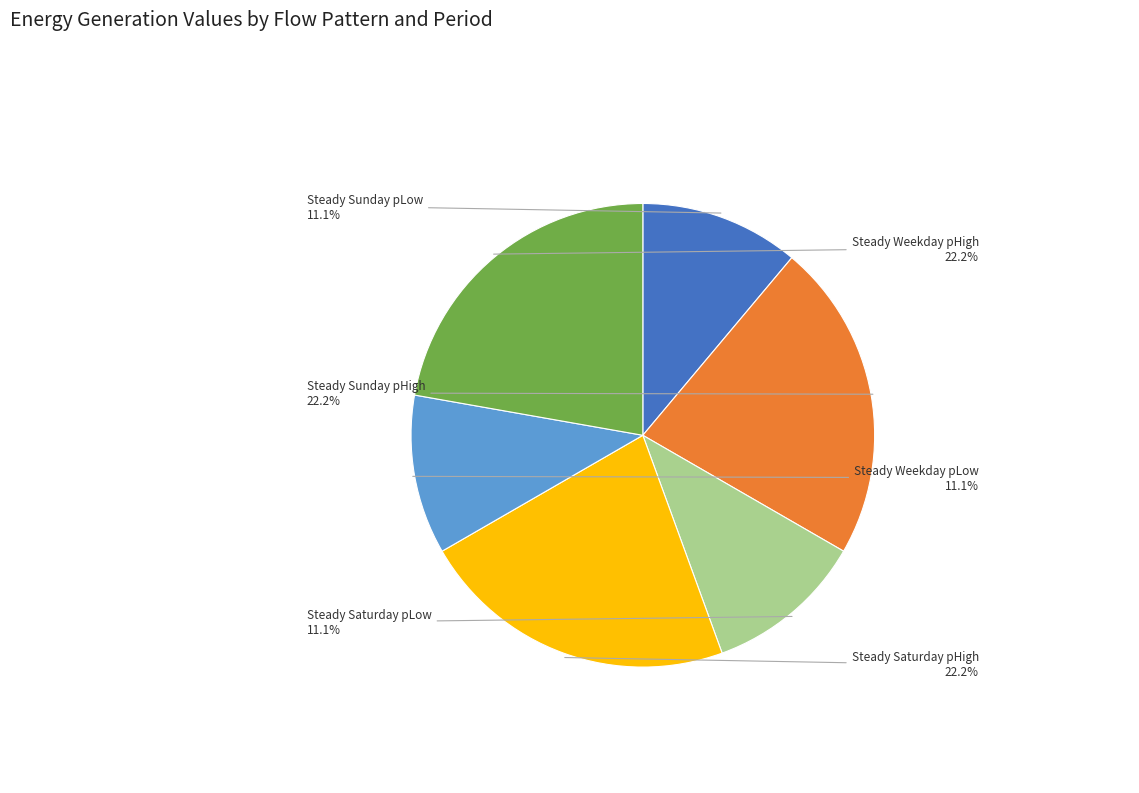

Count the number of slices in the pie.

6